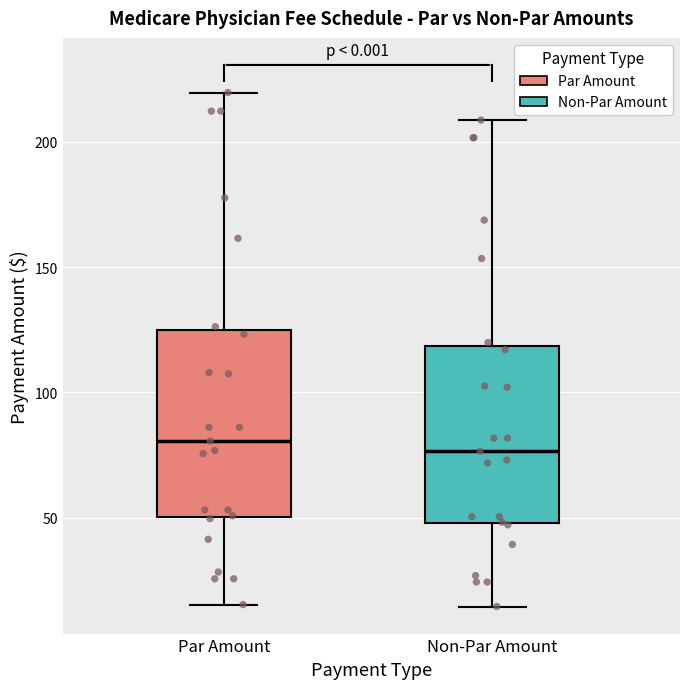

Where is the lower edge of the box for Non-Par Amount on the y-axis? The values are not printed on the chart, so give them approximately, as read against the axis.

50